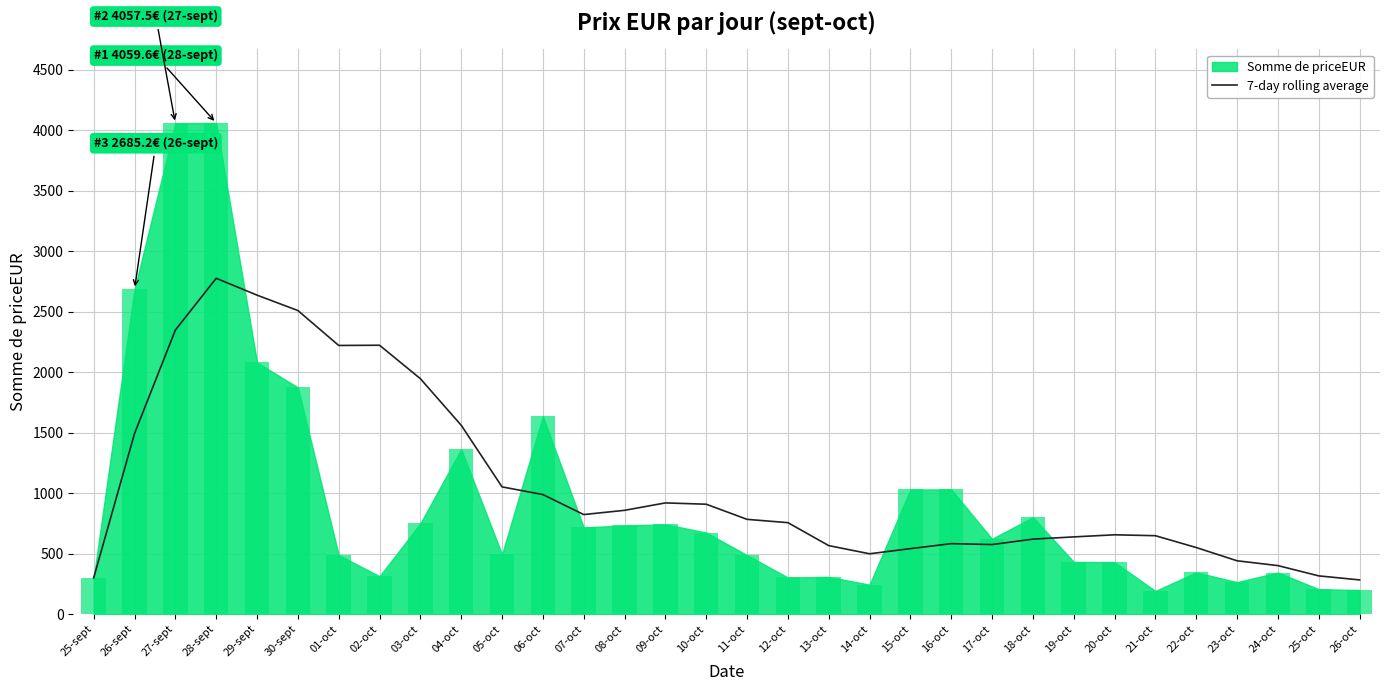

Which category has the highest value in the 7-day rolling average series?

28-sept